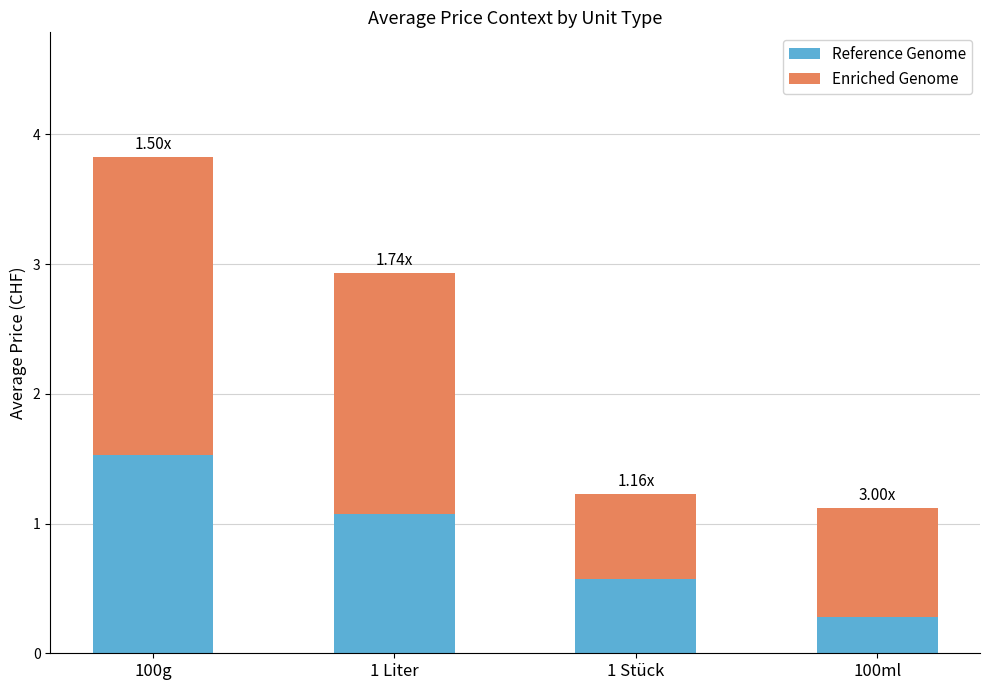

What are all the series names shown in the legend?

Reference Genome, Enriched Genome